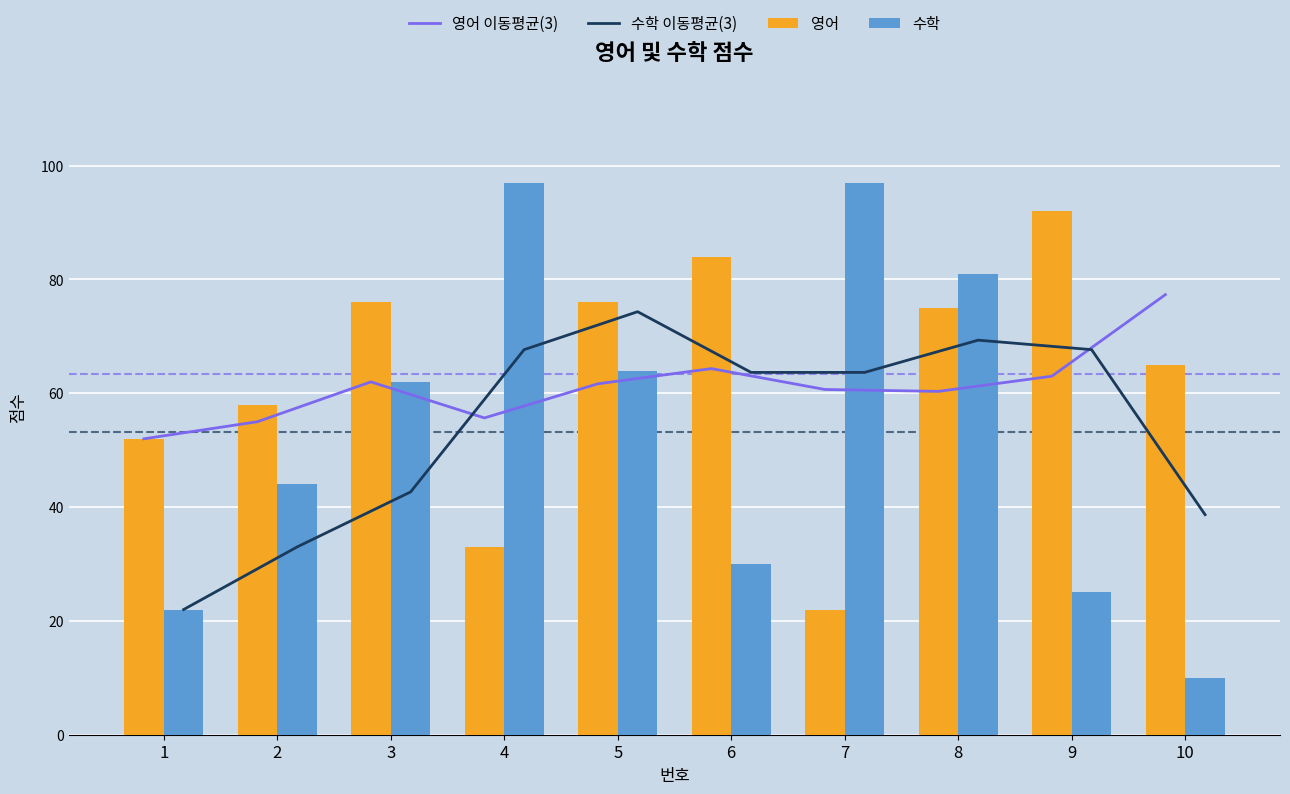

Reading right to left, extract all data points from this chart.

영어 이동평균(3): 77.3	63.0	60.3	60.7	64.3	61.7	55.7	62.0	55.0	52.0
수학 이동평균(3): 38.7	67.7	69.3	63.7	63.7	74.3	67.7	42.7	33.0	22.0
영어: 65.0	92.0	75.0	22.0	84.0	76.0	33.0	76.0	58.0	52.0
수학: 10.0	25.0	81.0	97.0	30.0	64.0	97.0	62.0	44.0	22.0